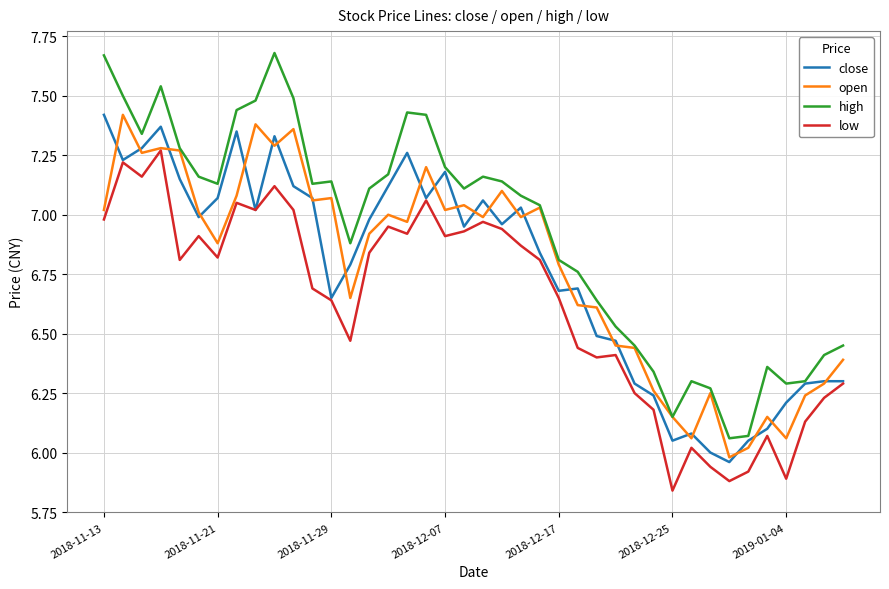

Which series has the largest total across all categories?

high